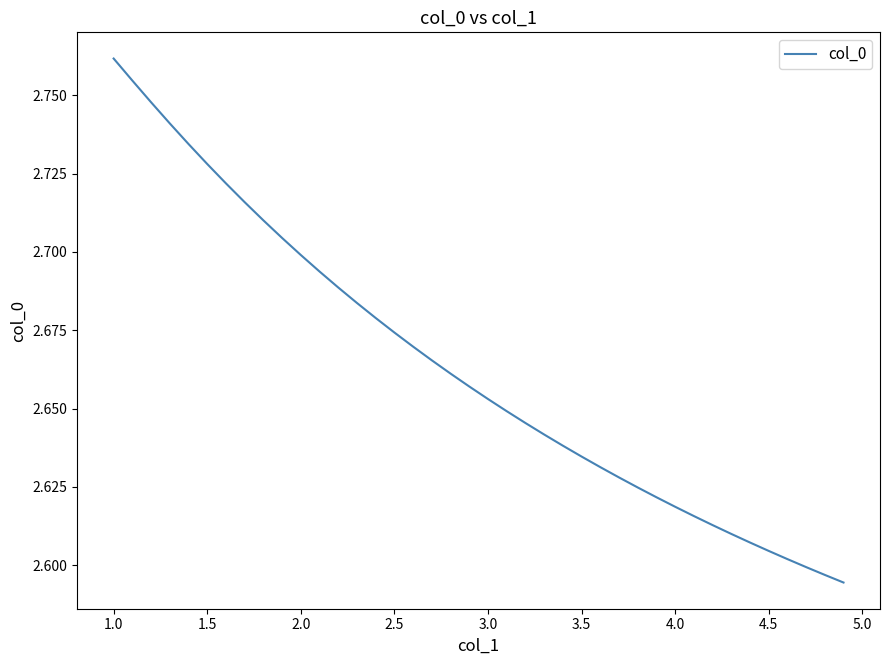

How many values are between 2 and 3?

40